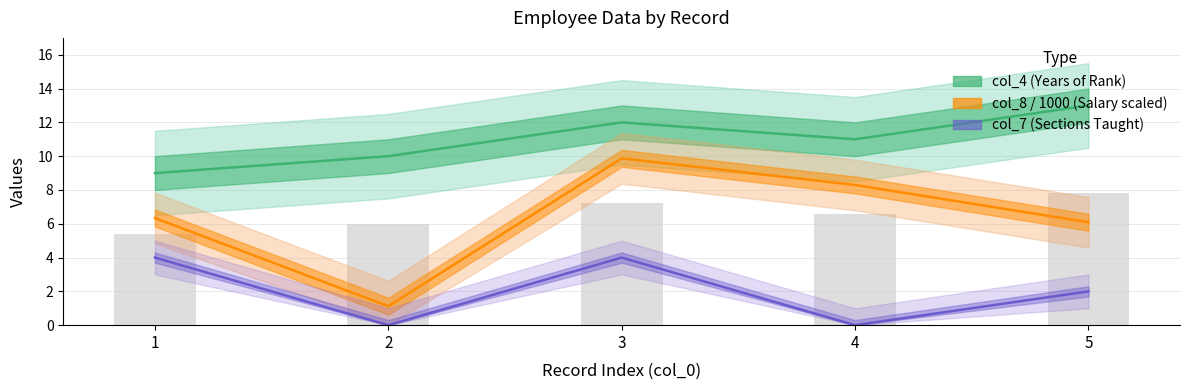

Where is col_4 (Years of Rank) nearest to the value 11?

4